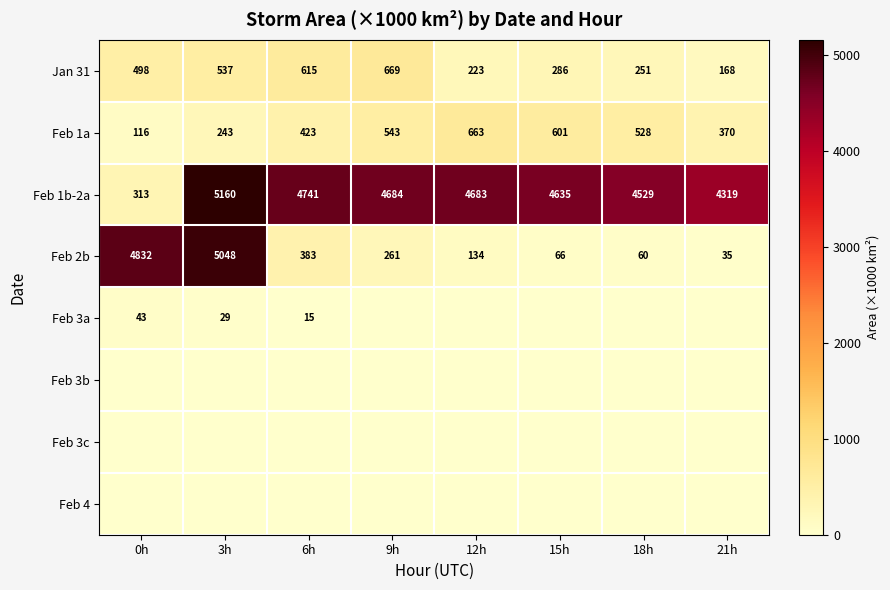

At which label does Feb 1b-2a first exceed 4683?

3h